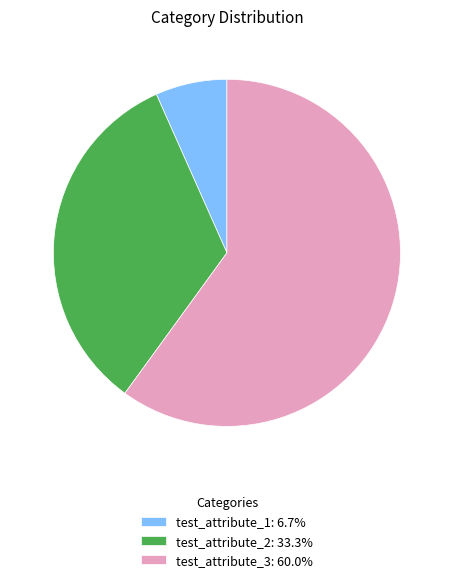

Is there a majority slice in this chart?

Yes